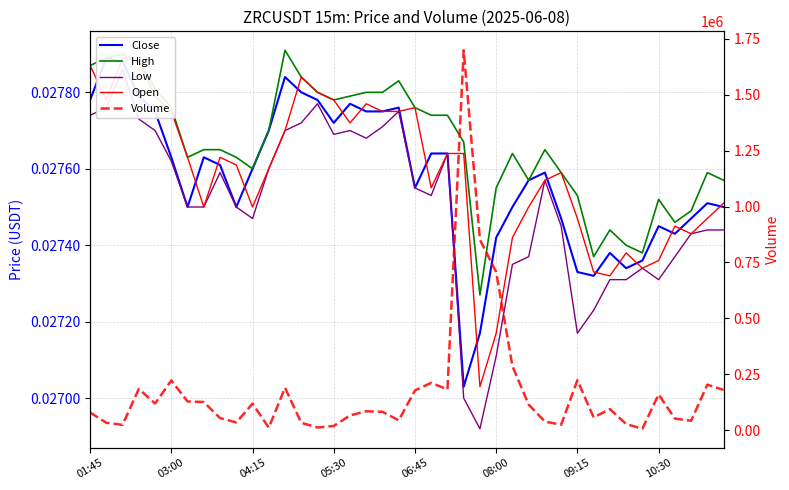

List the labels in order of High value, largest first.

12, 04:15, 03:00, 05:30, 01:45, 13, 19, 06:45, 14, 17, 18, 16, 15, 08:00, 20, 21, 22, 11, 23, 10:30, 8, 28, 26, 09:15, 9, 10, 29, 38, 27, 39, 25, 30, 35, 37, 36, 32, 33, 34, 31, 24